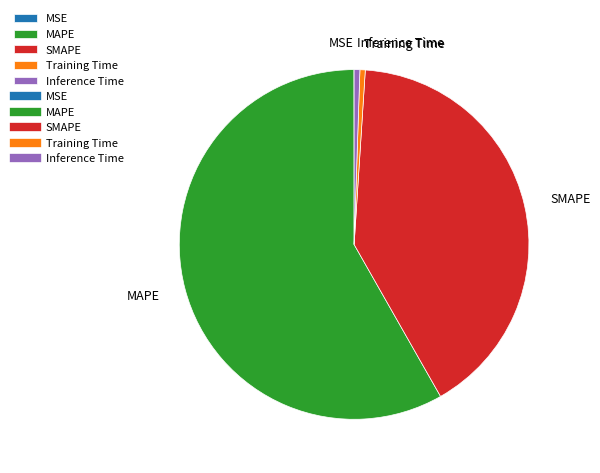

Which category accounts for the majority?

MAPE